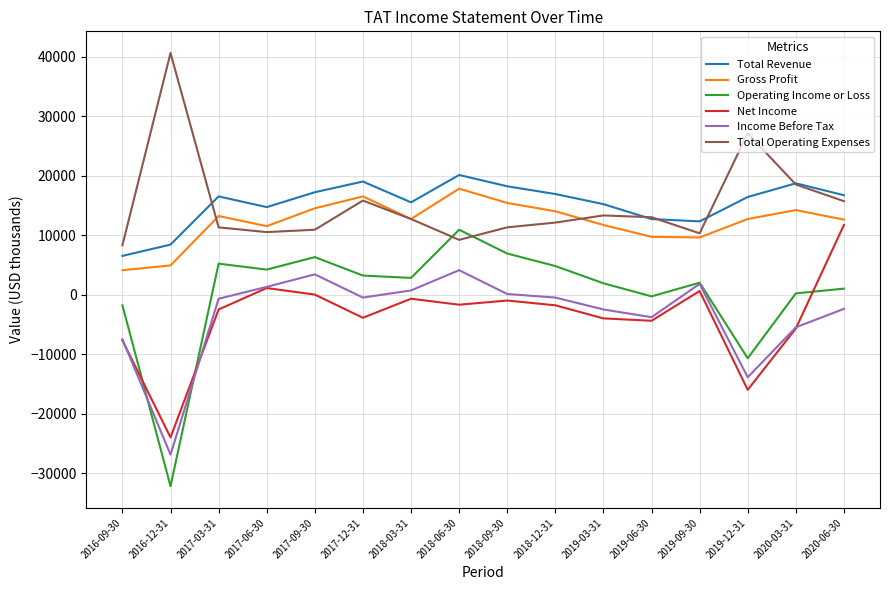

True or false: Total Revenue and Net Income intersect in this chart.

False